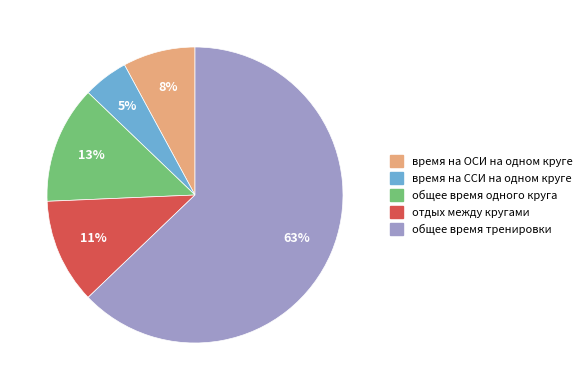

What is the smallest slice in the pie chart?

время на ССИ на одном круге